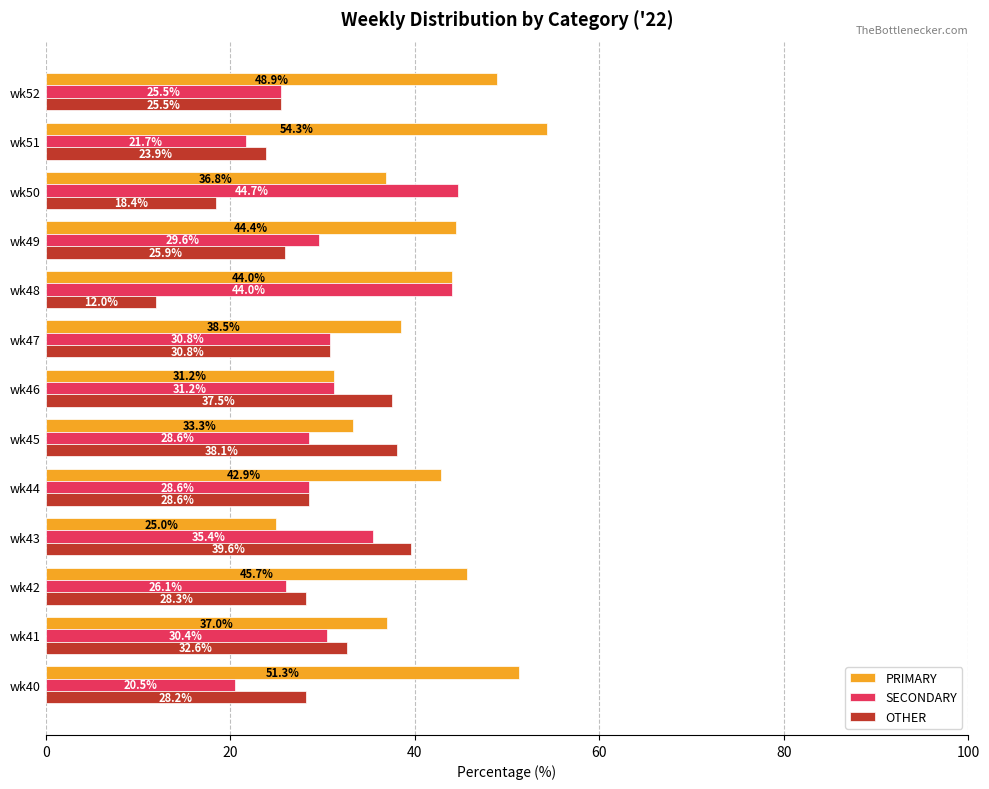

Is it true that SECONDARY equals 25.5 at wk52?

True